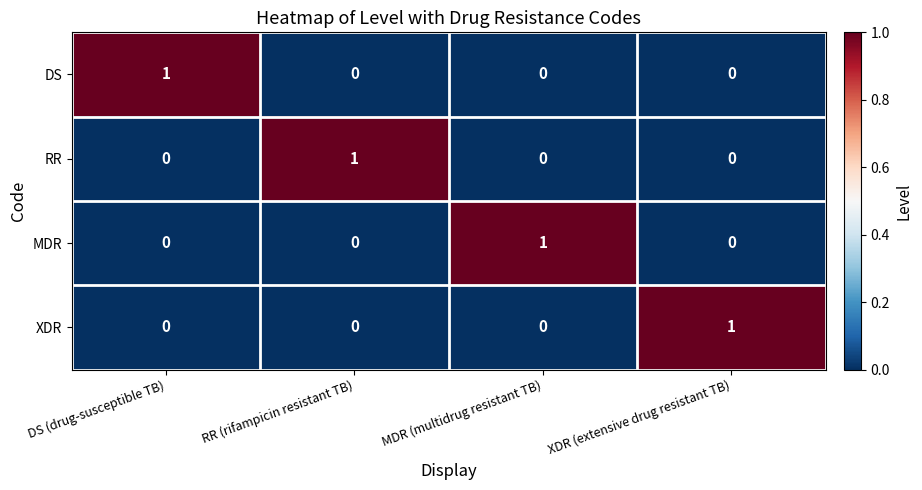

The value of DS at MDR (multidrug resistant TB) is -1. True or false?

False